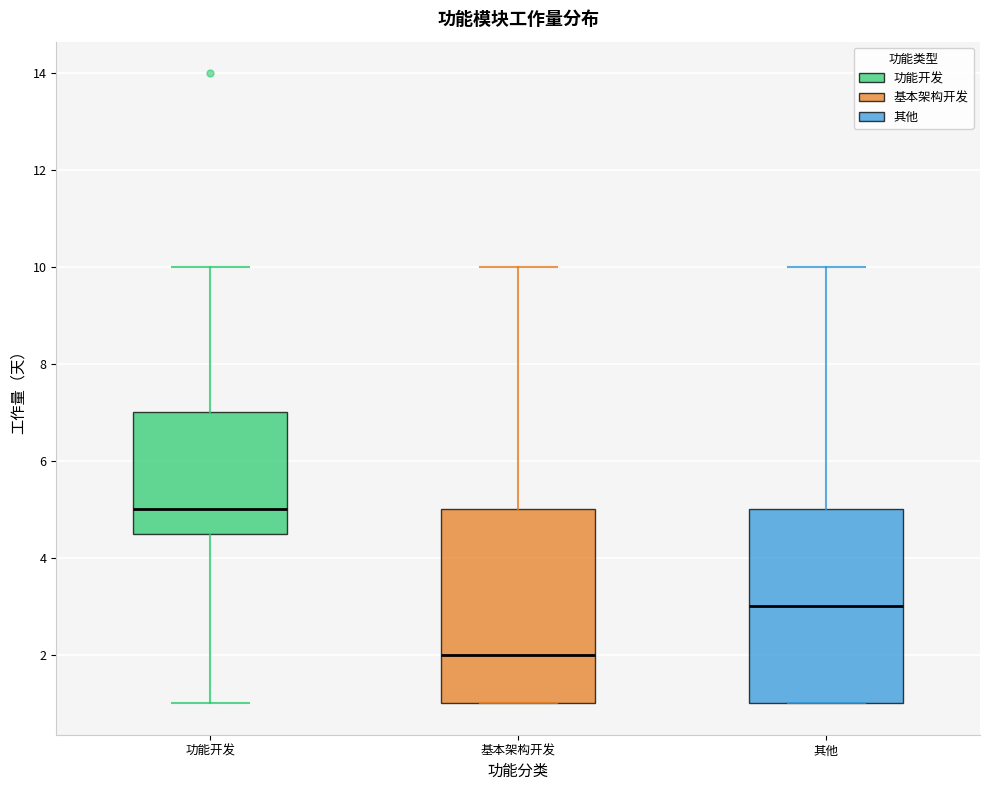

Reading left to right, transcribe this box plot: for each box, give where its median line is, the range the box spans, and where its two whiskers end, as read against the y-axis. The values are not printed on the chart, so give them approximately, as read against the axis.

功能开发: median 5.0, box 4.6 to 7.0, whiskers 1.0 to 10.0
基本架构开发: median 2.0, box 1.0 to 5.0, whiskers 1.0 to 10.0
其他: median 3.0, box 1.0 to 5.0, whiskers 1.0 to 10.0